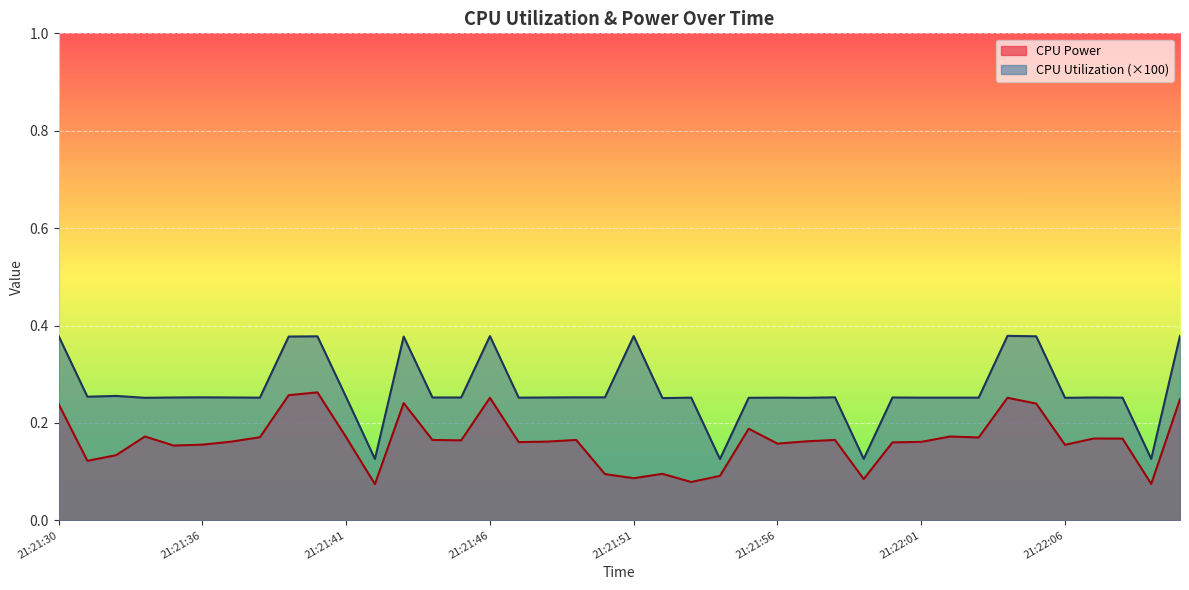

What is the difference between the highest and lowest values at 21:21:30?

0.1